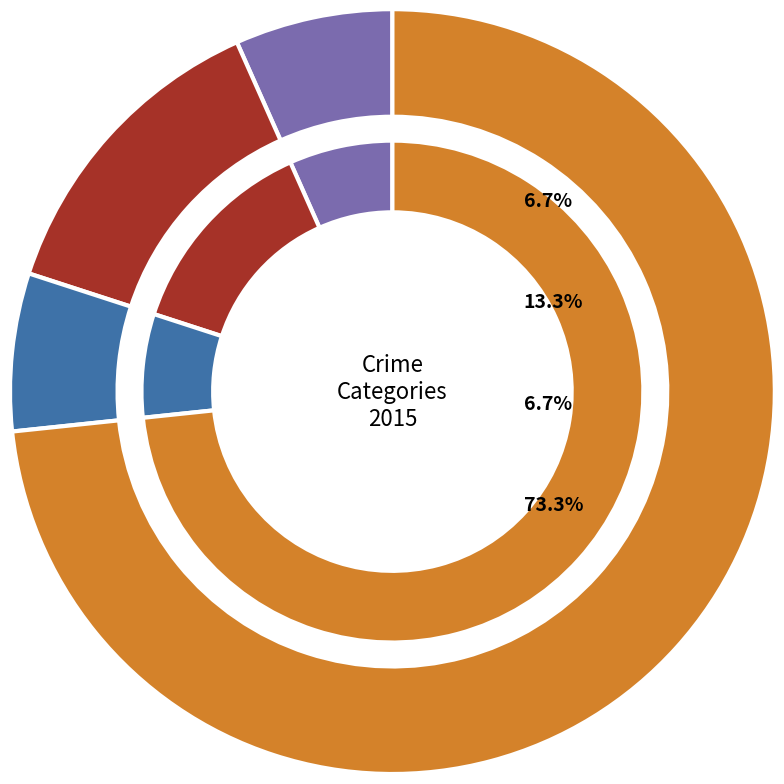

To the nearest percent, what is the difference between the largest and smallest slice percentages?

67%